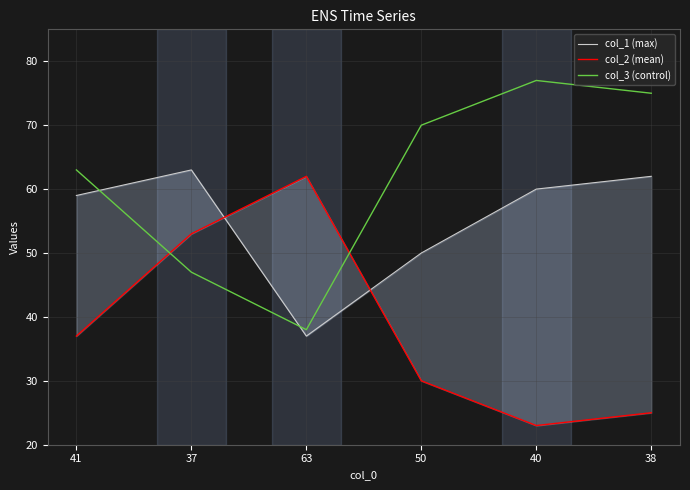

What position from the left is 63?

3